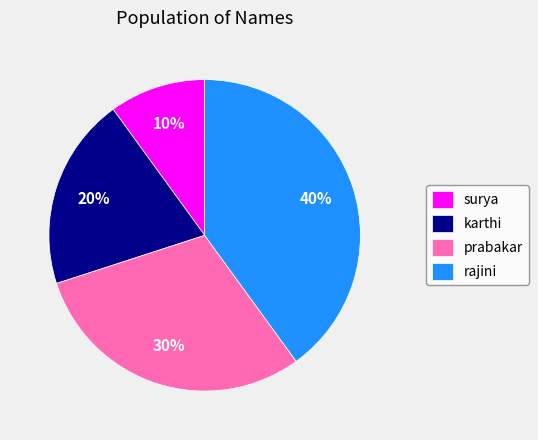

How many slices are in this pie chart?

4